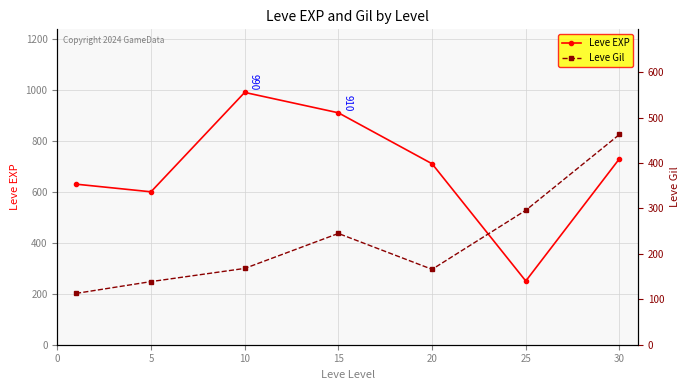

True or false: Leve Gil has more than 2 points higher than both neighbors.

False